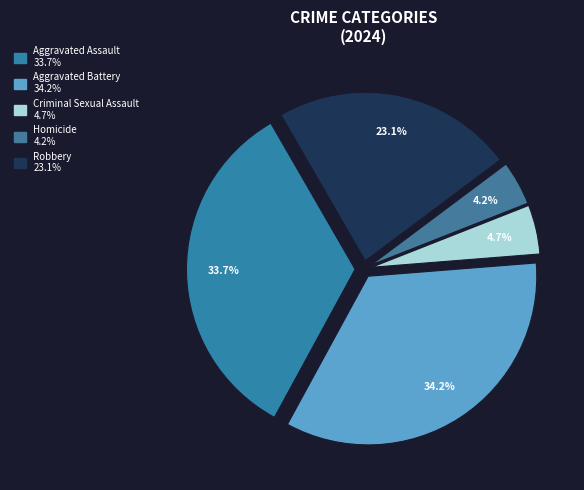

To the nearest percent, what is the combined percentage of Robbery and Aggravated Battery?

57%